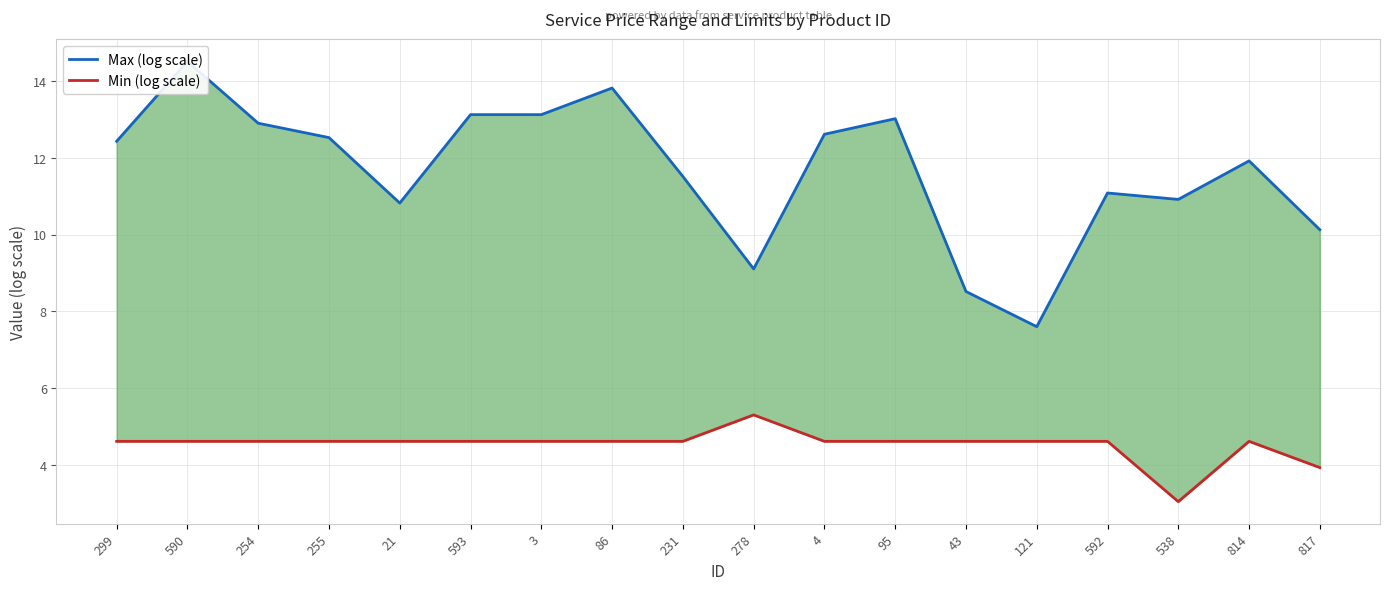

List the labels in order of Max (log scale) value, largest first.

590, 86, 593, 3, 95, 254, 4, 255, 299, 814, 231, 592, 538, 21, 817, 278, 43, 121